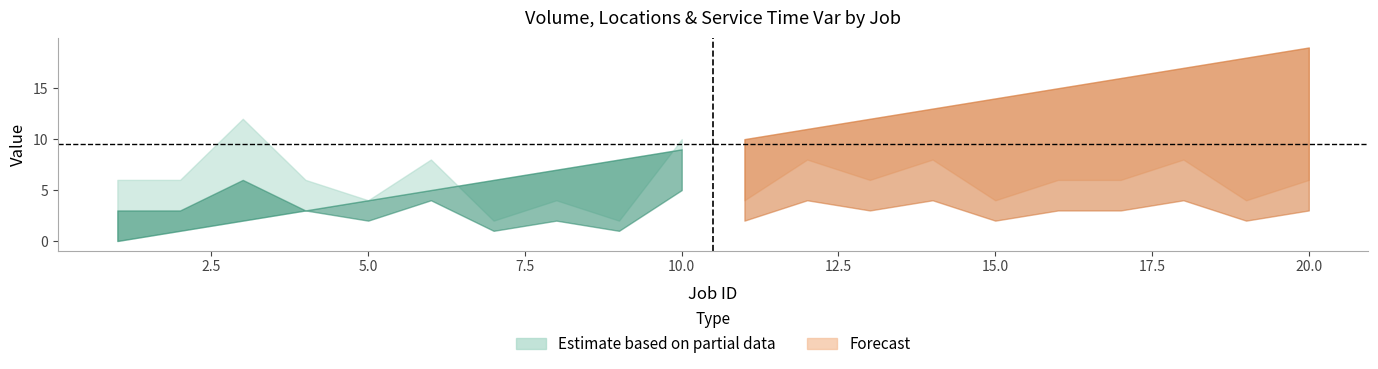

The value of locations at 8 is 11. True or false?

False